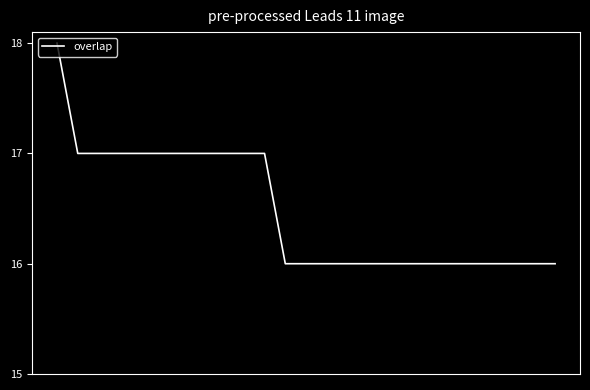

Reading left to right, list all the values displayed in this chart.

18	17	17	17	17	17	17	17	17	17	17	16	16	16	16	16	16	16	16	16	16	16	16	16	16